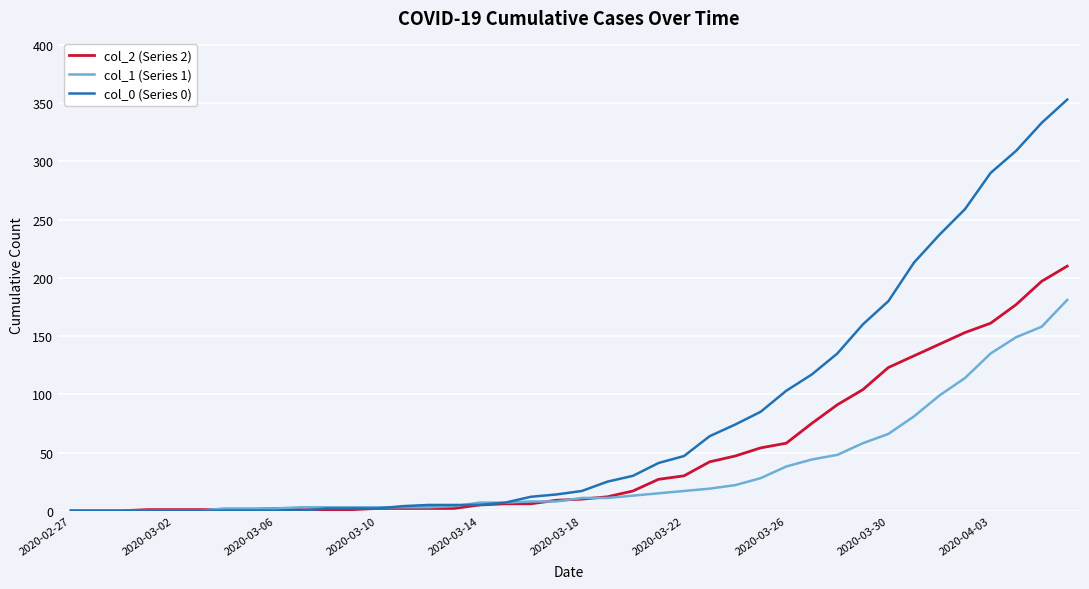

Is this an area chart (filled region under the line)?

No